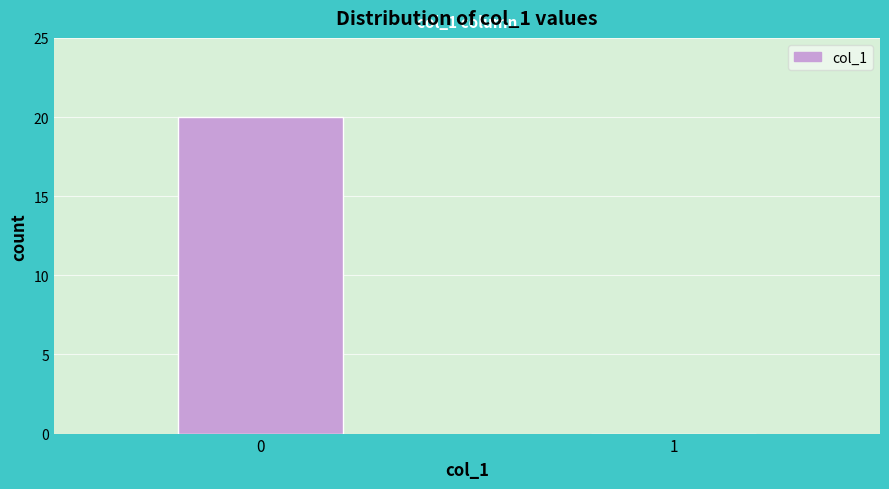

Reading left to right, extract all data points from this chart.

0=20	1=0